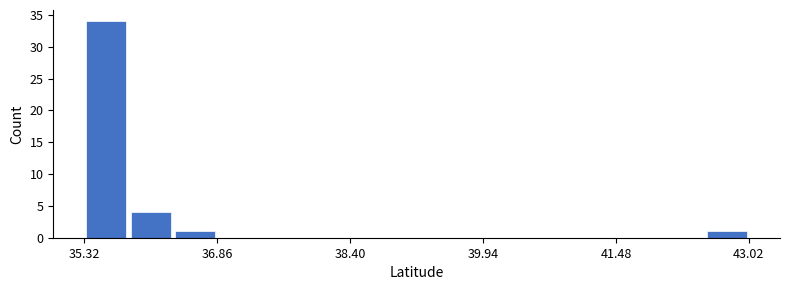

Read against the x-axis, roughly where is the centre of the tallest bar?

35.6